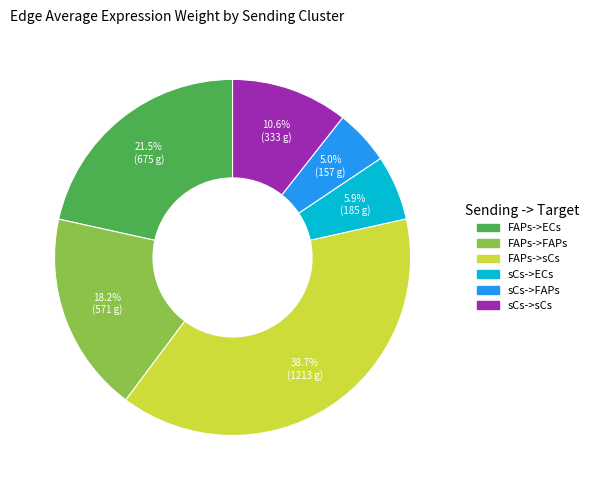

Does any single category account for the majority?

No